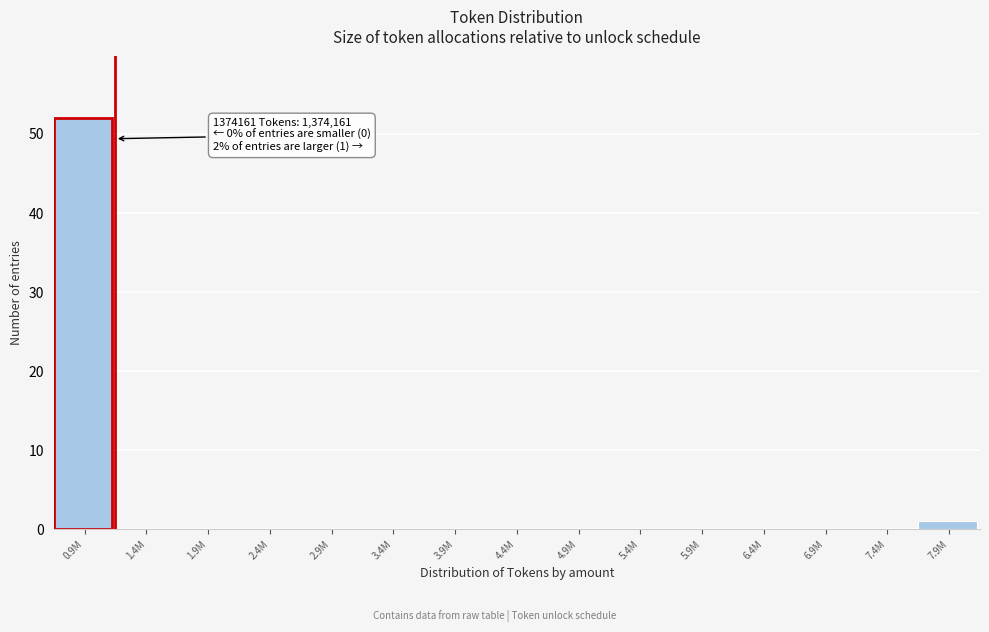

Reading right to left, what are all the values shown in this chart?

7.9M=1	7.4M=0	6.9M=0	6.4M=0	5.9M=0	5.4M=0	4.9M=0	4.4M=0	3.9M=0	3.4M=0	2.9M=0	2.4M=0	1.9M=0	1.4M=0	0.9M=52